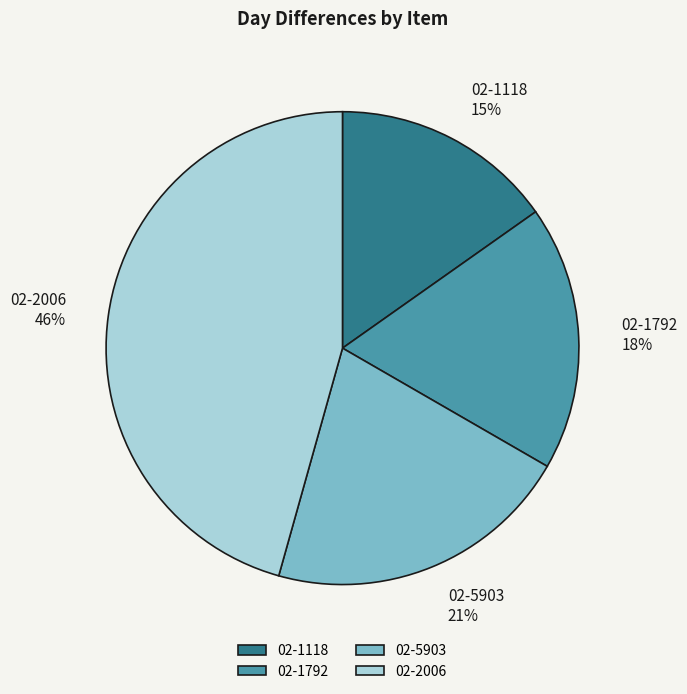

How many slices are in this pie chart?

4